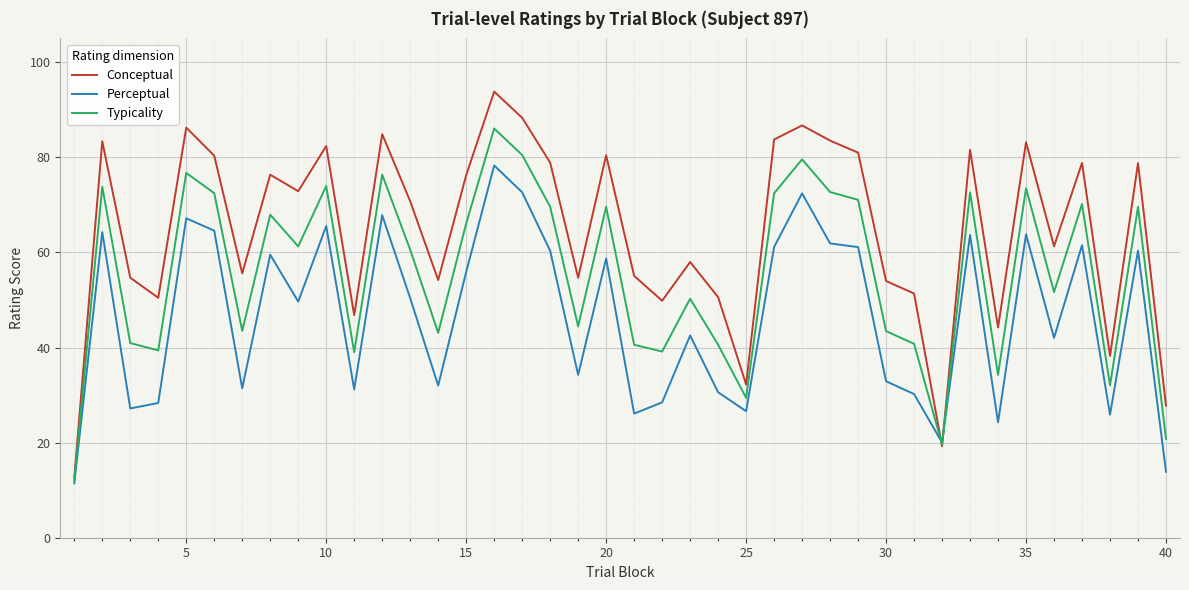

Which series has the largest range (max minus min)?

Conceptual